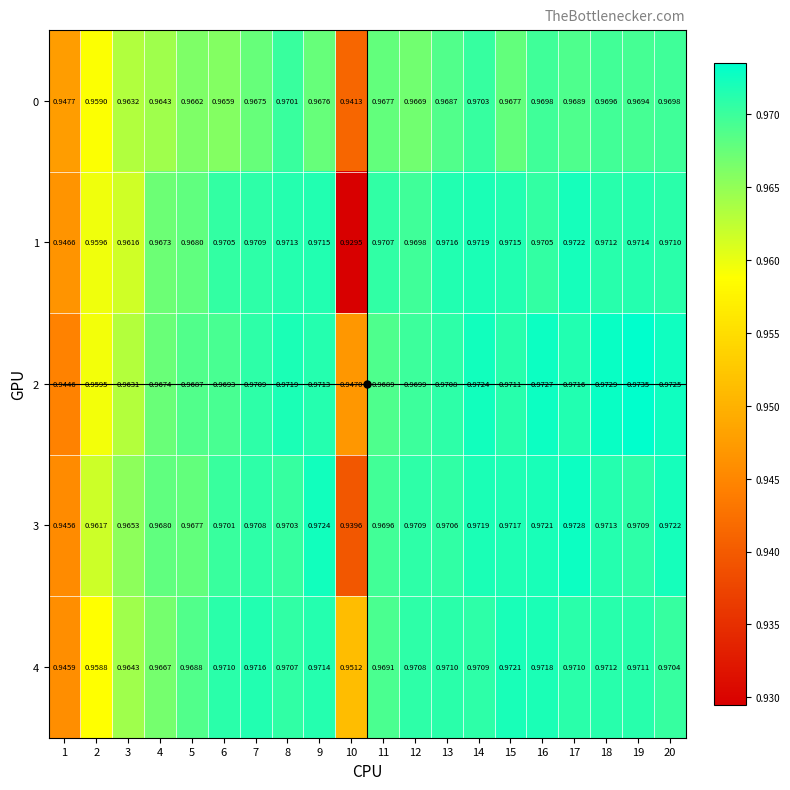

Is the value of 2 at 14 greater than the value of 0 at 7?

Yes